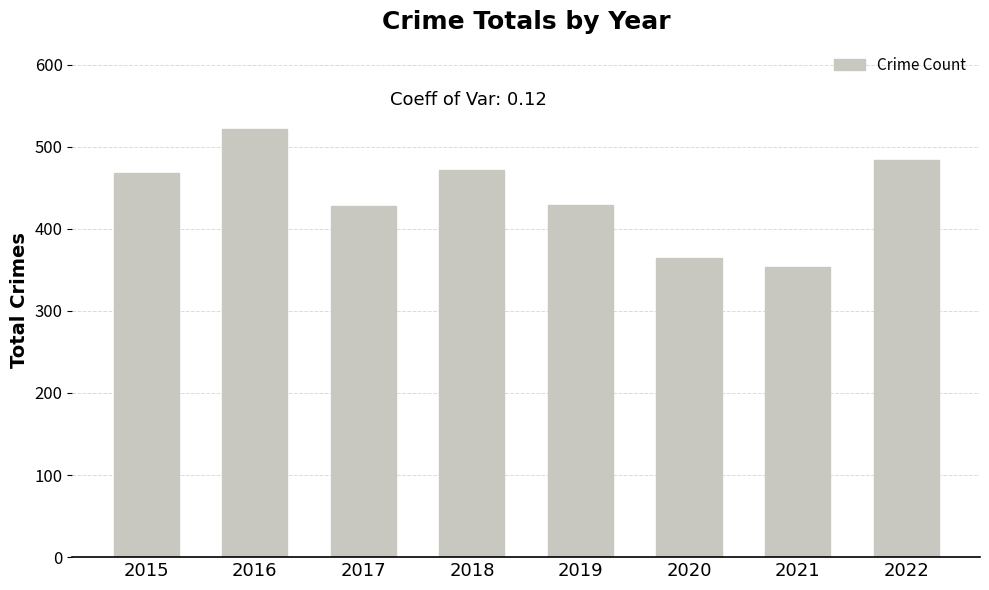

What is the average value?

440